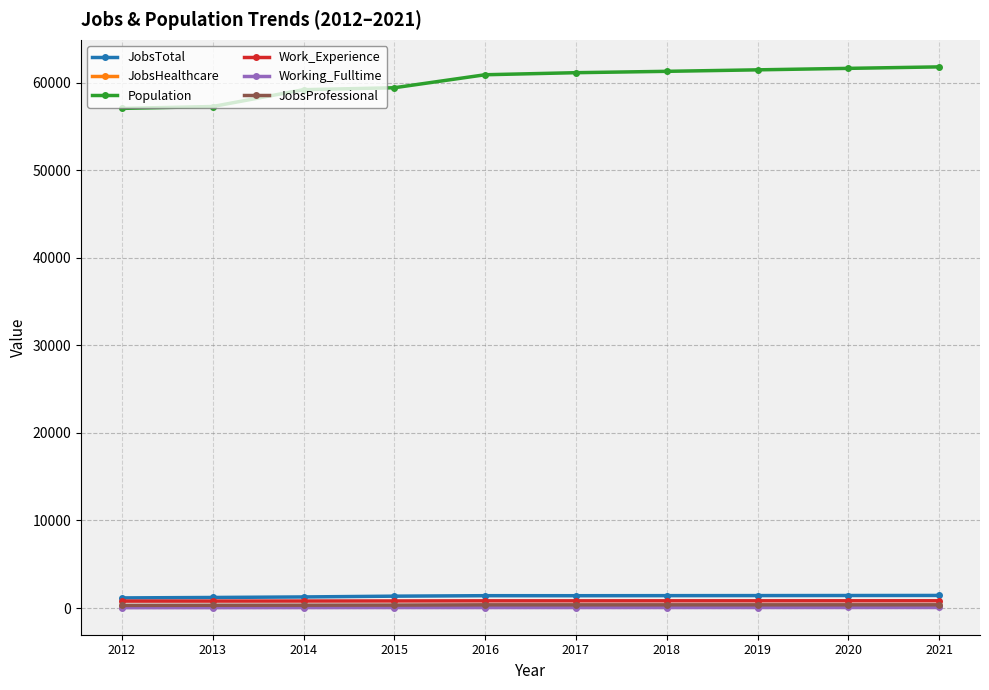

True or false: Working_Fulltime and JobsProfessional intersect in this chart.

False